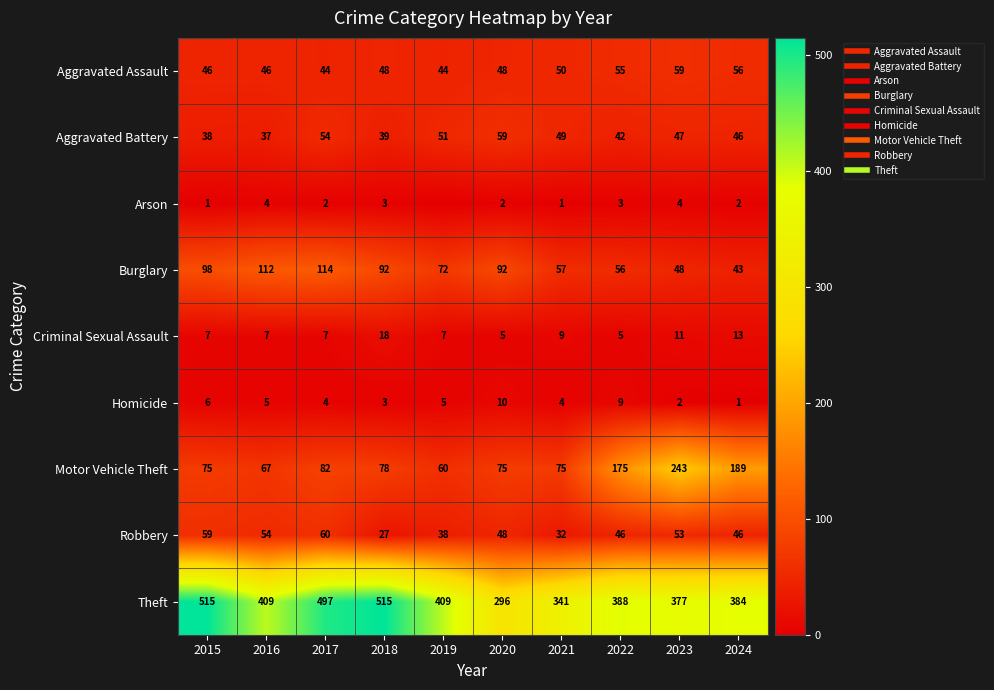

The value of Burglary at 2024 is 24. True or false?

False